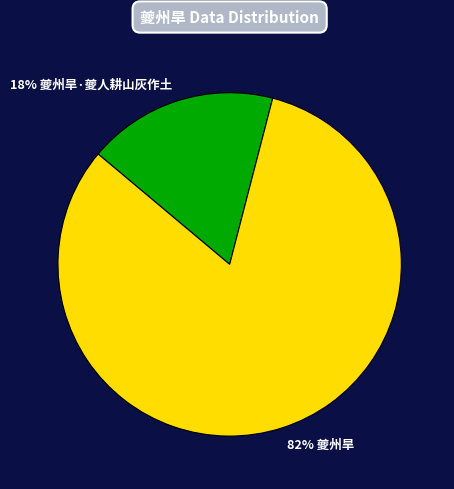

To the nearest percent, what is the difference between the largest and smallest slice percentages?

64%